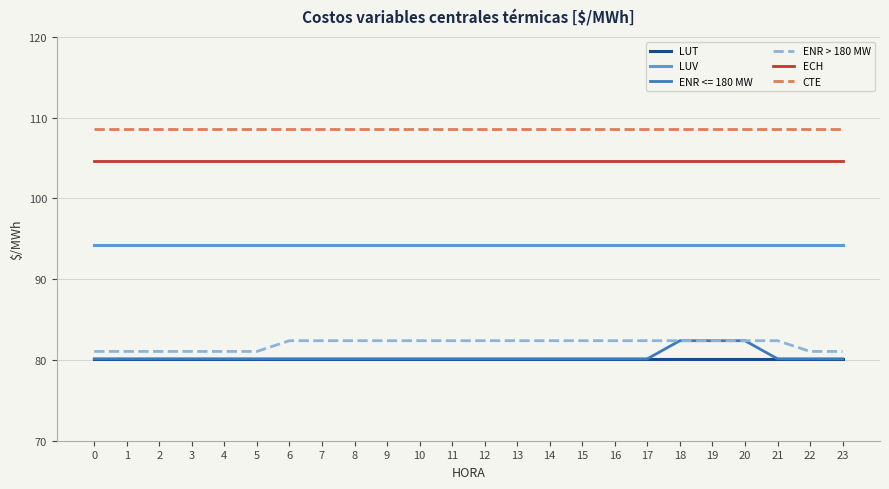

The value of CTE at 9 is 108.5. True or false?

True